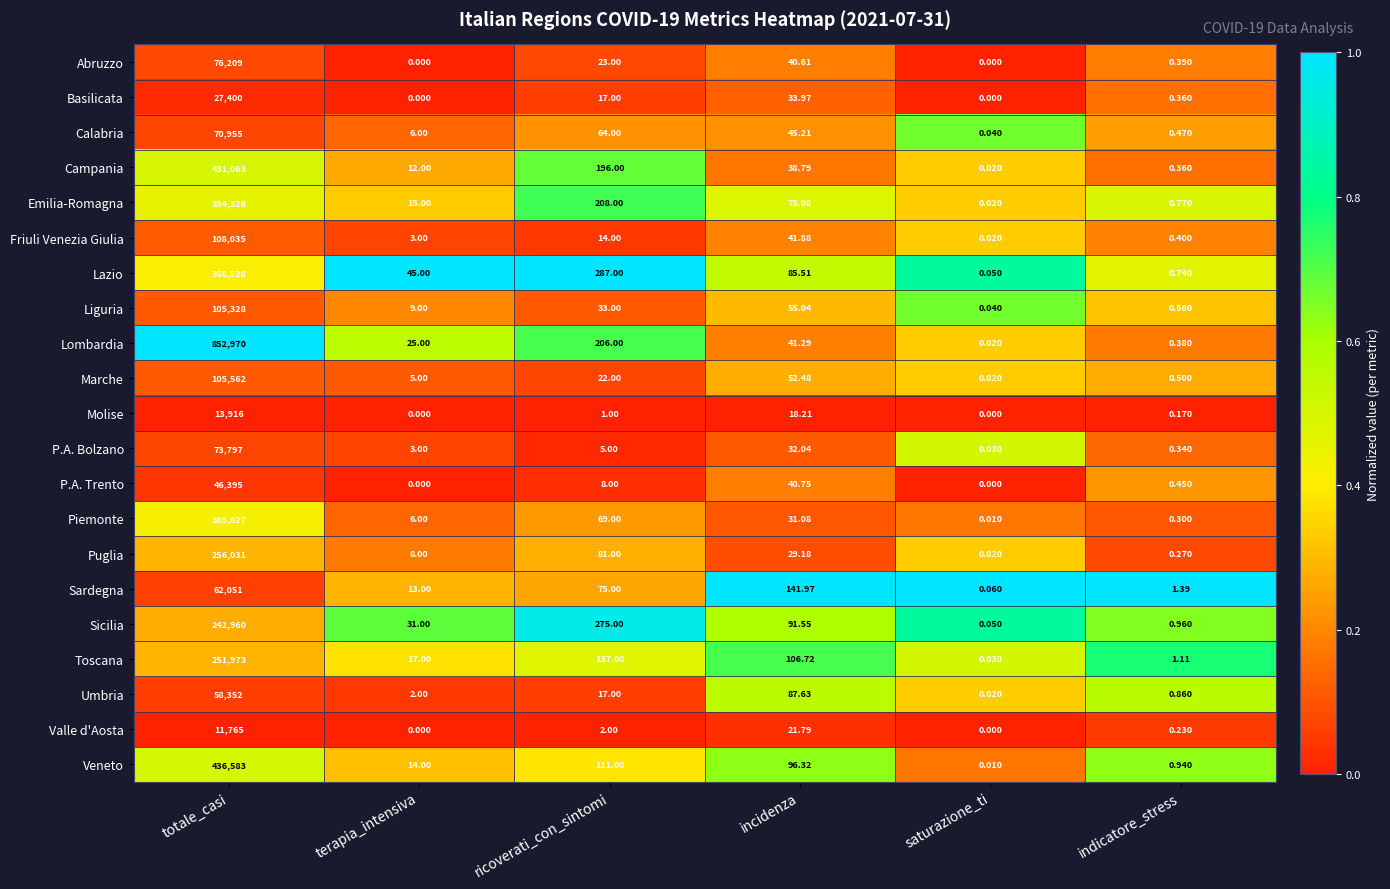

Which series has the largest total across all categories?

Lombardia